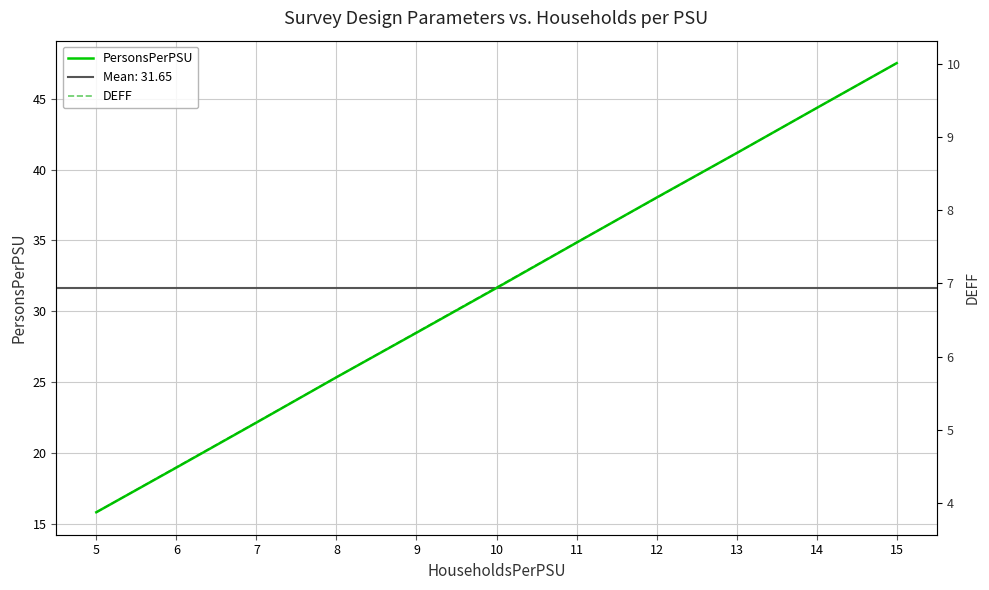

True or false: PersonsPerPSU has more than 1 interior local peaks.

False